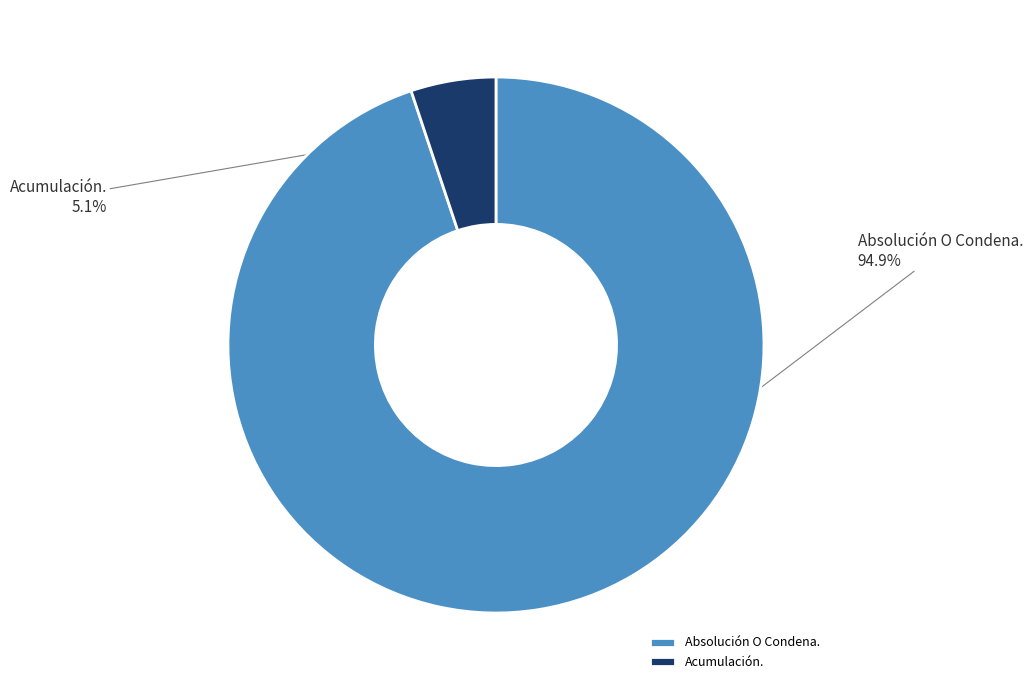

To the nearest percent, what is the average slice percentage?

50%